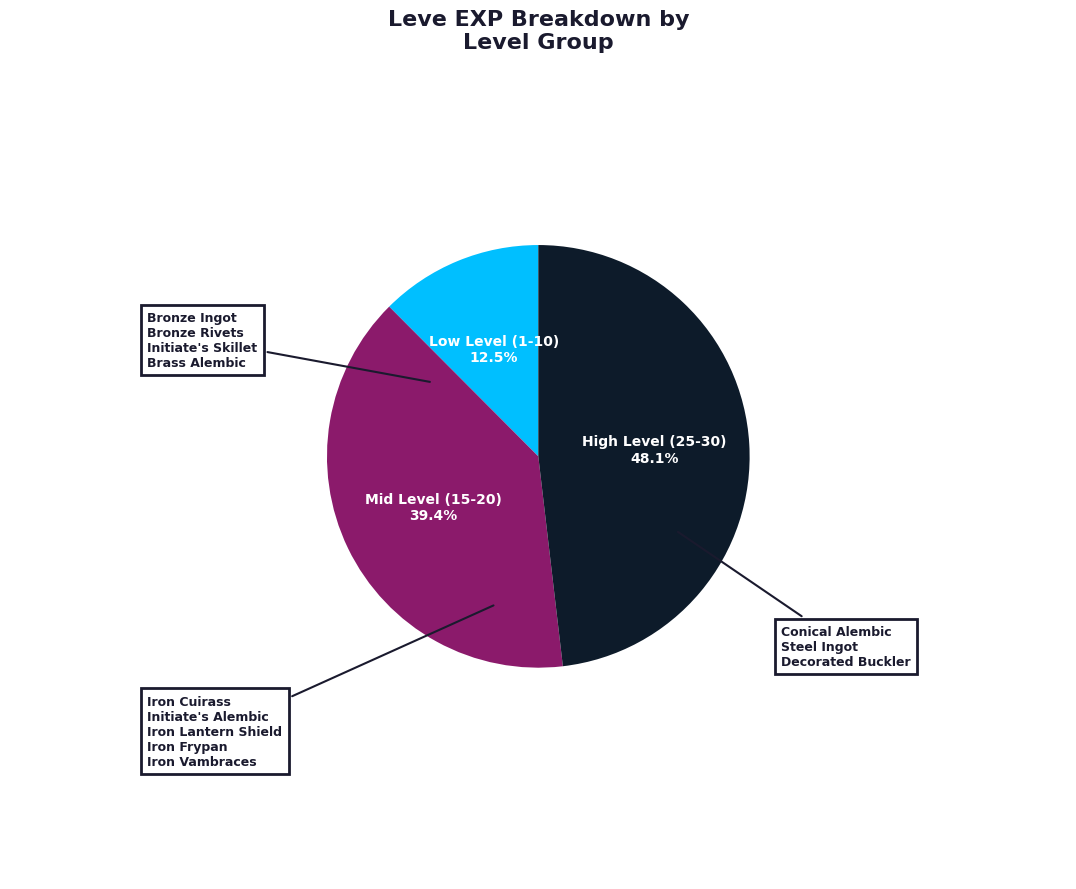

Does any single category account for the majority?

No